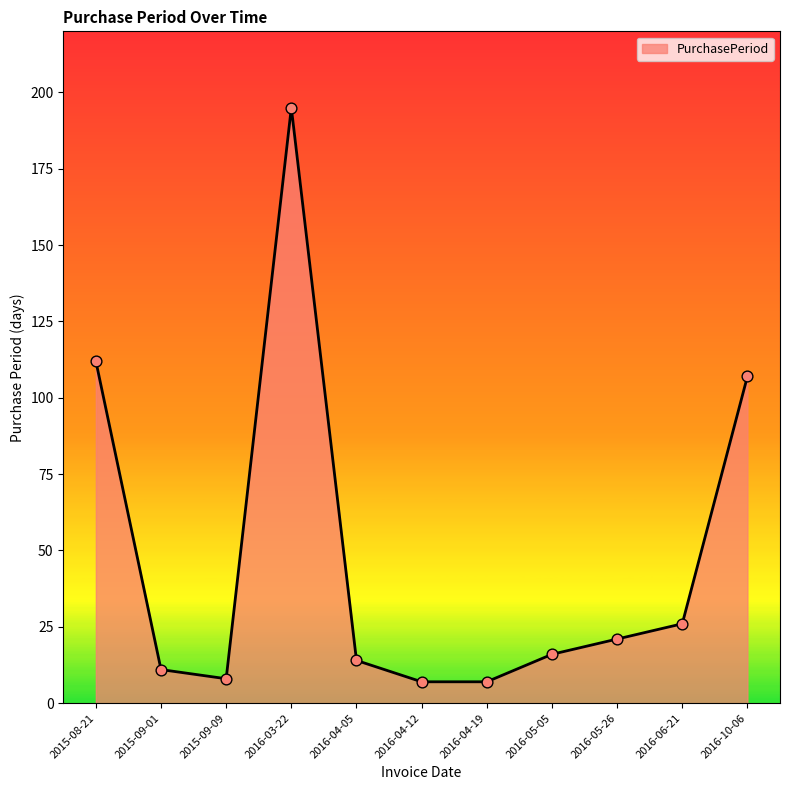

Between 2015-09-09 and 2016-06-21, which is larger?

2016-06-21